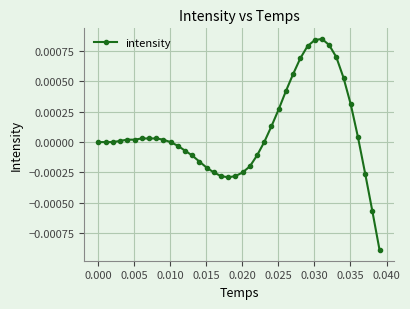

Count the number of categories in the chart.

40